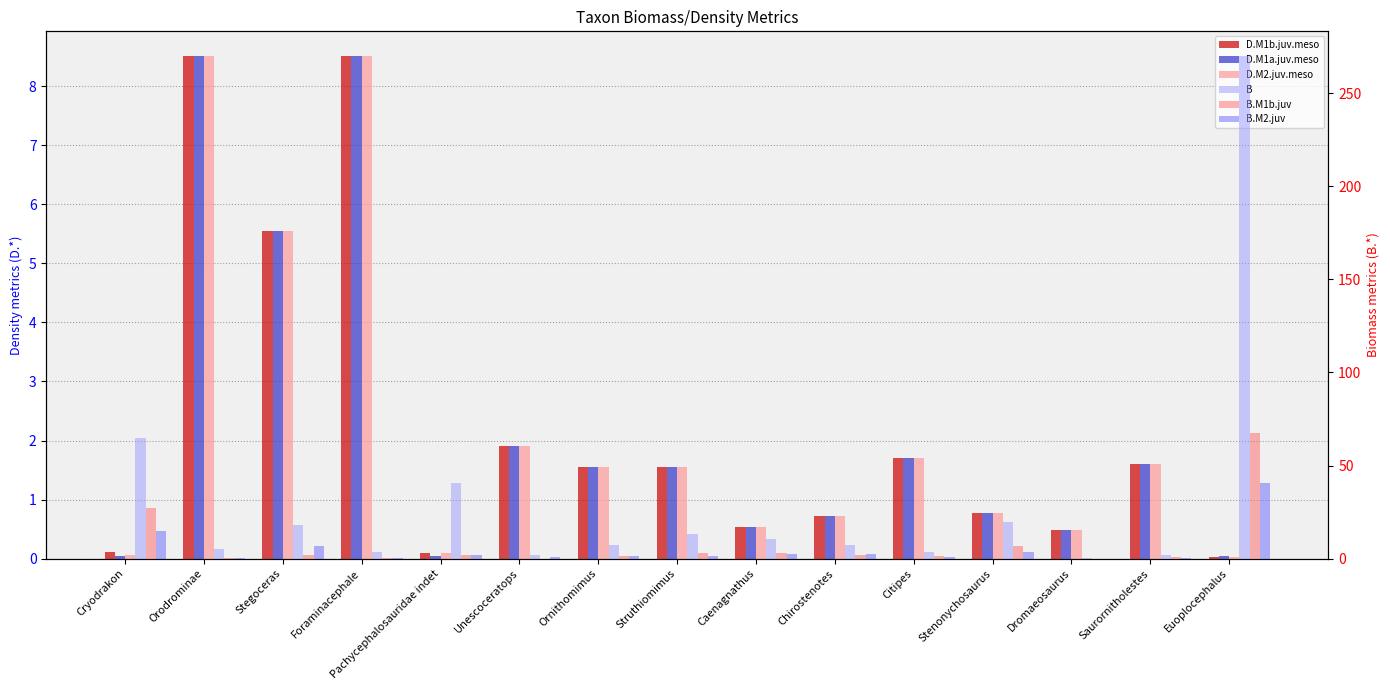

Reading right to left, transcribe all the data shown in this chart.

D.M1b.juv.meso: 0.0	1.6	0.5	0.8	1.7	0.7	0.5	1.6	1.6	1.9	0.1	8.5	5.5	8.5	0.1
D.M1a.juv.meso: 0.0	1.6	0.5	0.8	1.7	0.7	0.5	1.6	1.6	1.9	0.0	8.5	5.5	8.5	0.1
D.M2.juv.meso: 0.0	1.6	0.5	0.8	1.7	0.7	0.5	1.6	1.6	1.9	0.1	8.5	5.5	8.5	0.1
B: 269.6	1.8	0.4	19.6	3.3	7.5	10.4	13.4	7.4	2.2	40.4	3.5	17.8	5.0	64.6
B.M1b.juv: 67.4	0.7	0.0	6.7	1.2	2.1	3.2	3.0	1.5	0.0	1.7	0.1	1.9	0.4	27.1
B.M2.juv: 40.4	0.2	0.0	3.4	0.8	2.7	2.4	1.5	1.5	1.1	1.9	0.2	6.7	0.1	14.6